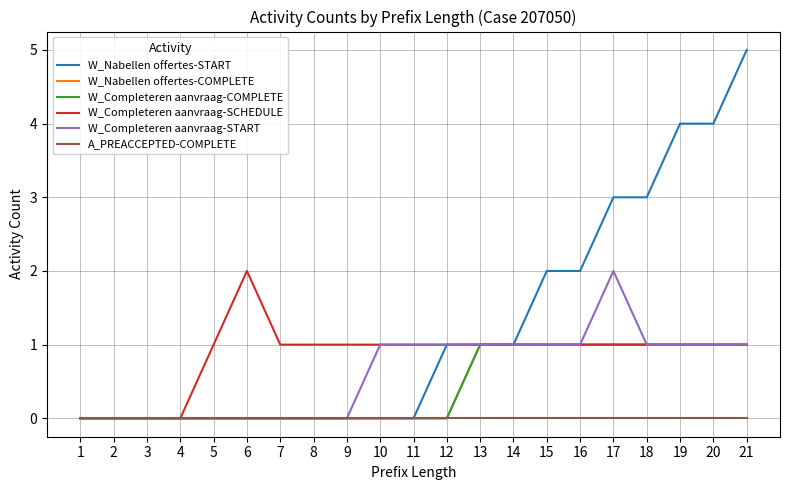

Does the chart display data point markers on the line(s)?

No